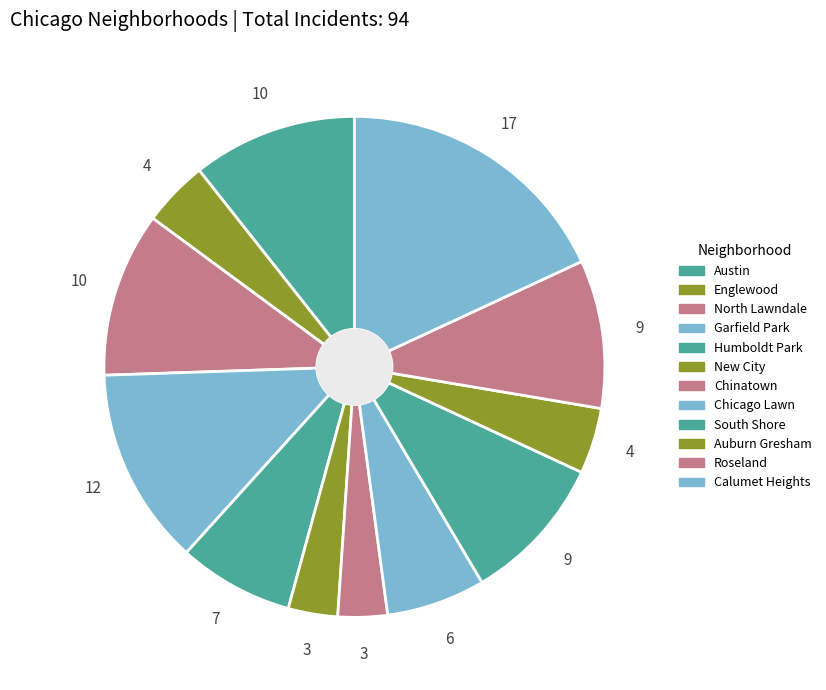

How many slices are in this pie chart?

12